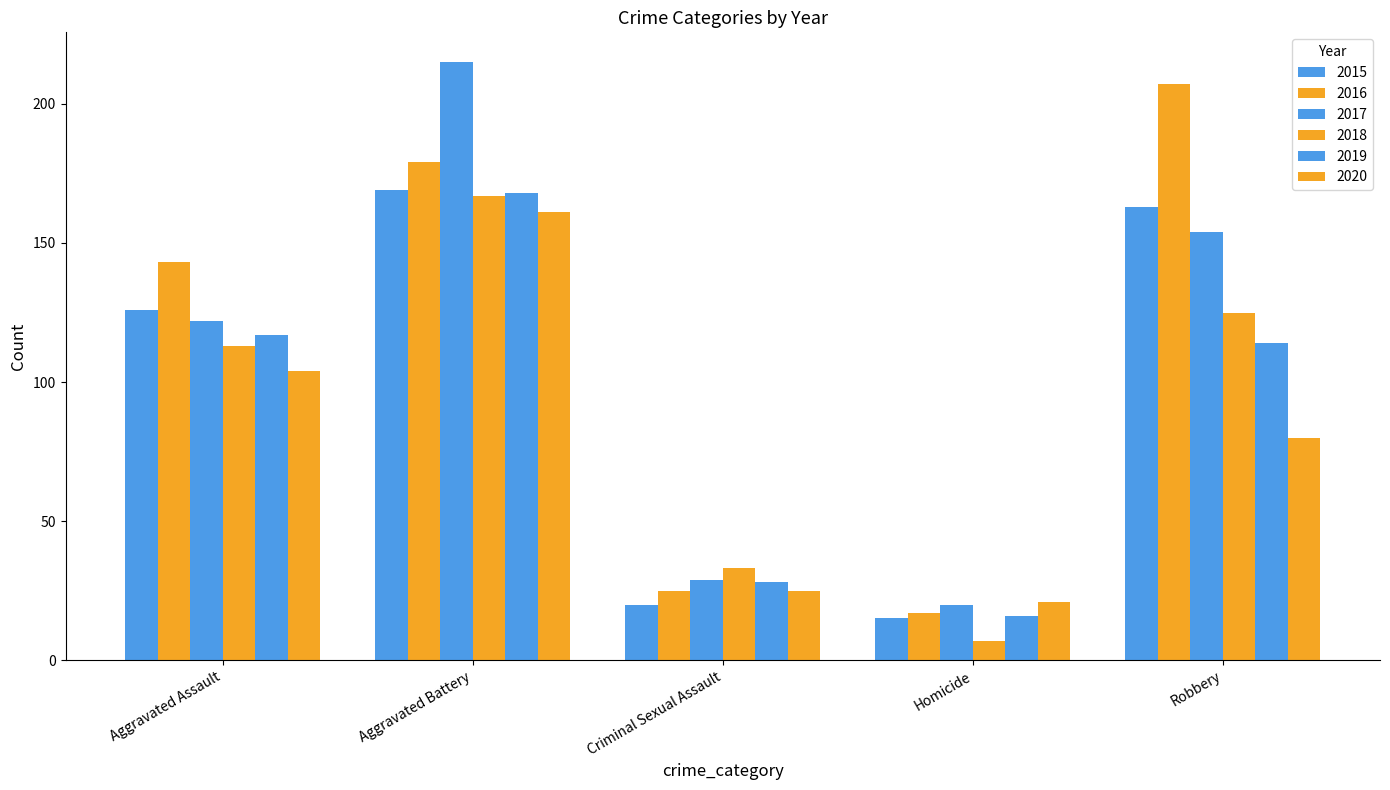

Is the value of 2020 at Criminal Sexual Assault greater than the value of 2019 at Aggravated Battery?

No